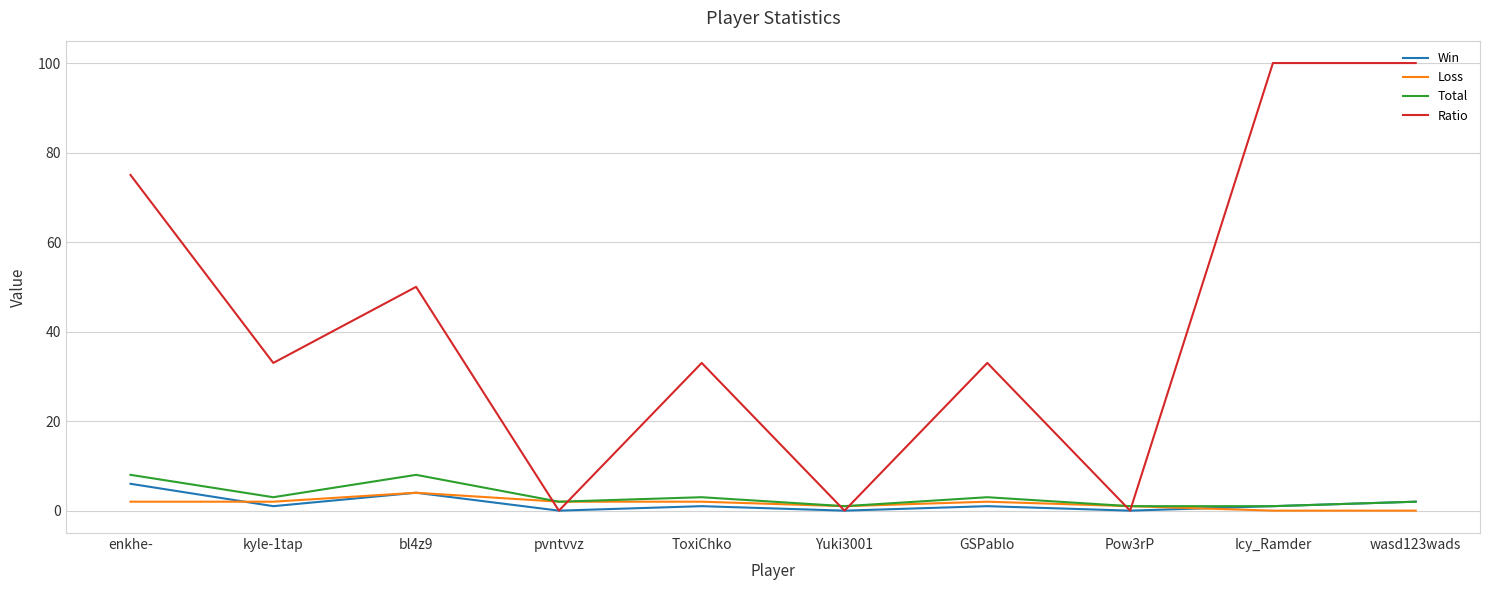

Is it true that Win equals 6 at enkhe-?

True